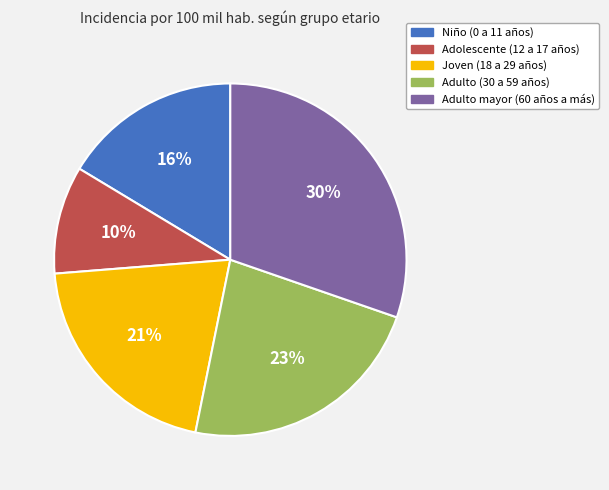

Count the number of slices in the pie.

5